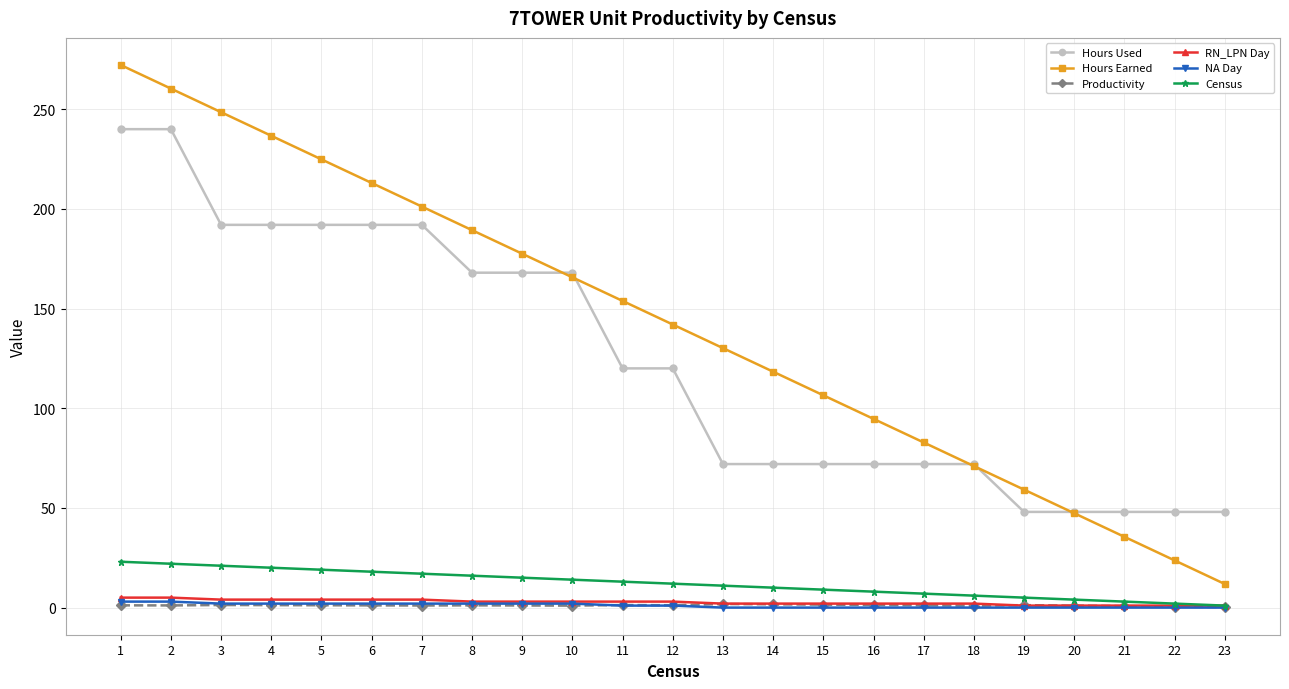

The value of Hours Used at 23 is 48.0. True or false?

True